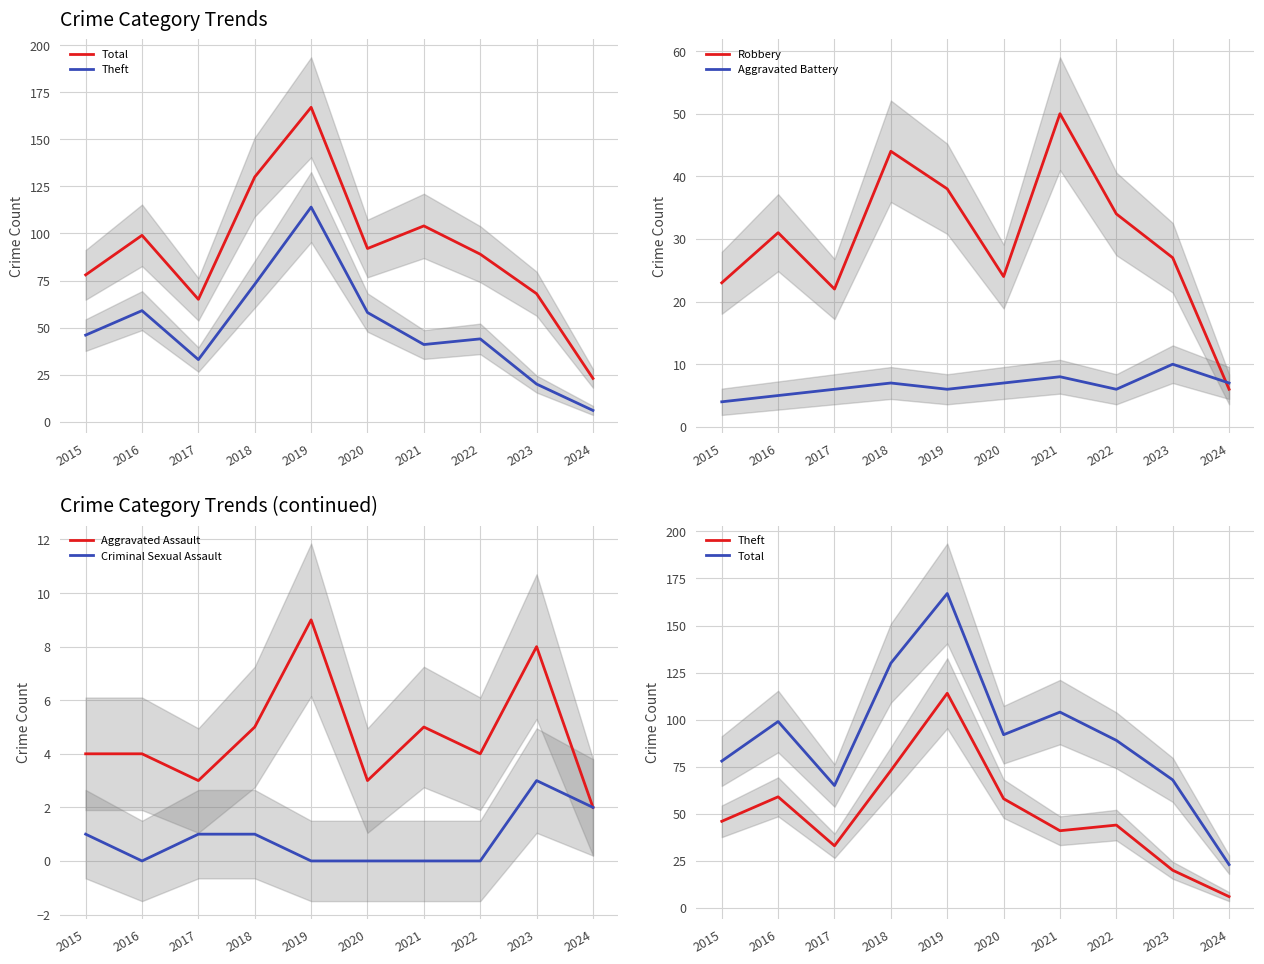

True or false: Criminal Sexual Assault and Aggravated Battery intersect in this chart.

False